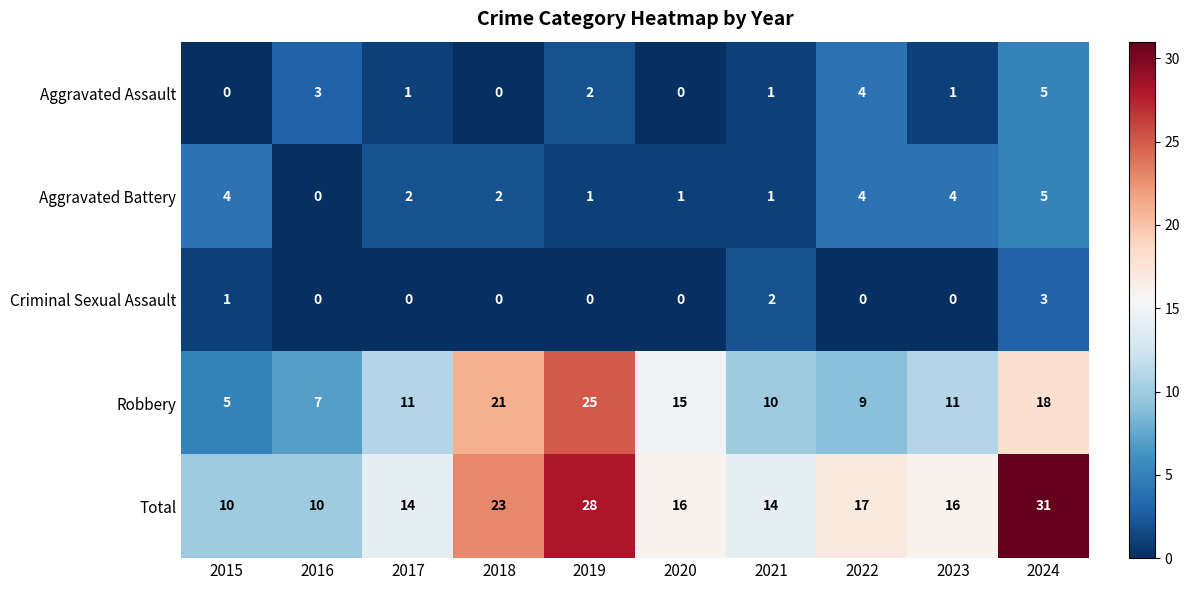

What is the greatest value displayed?

31